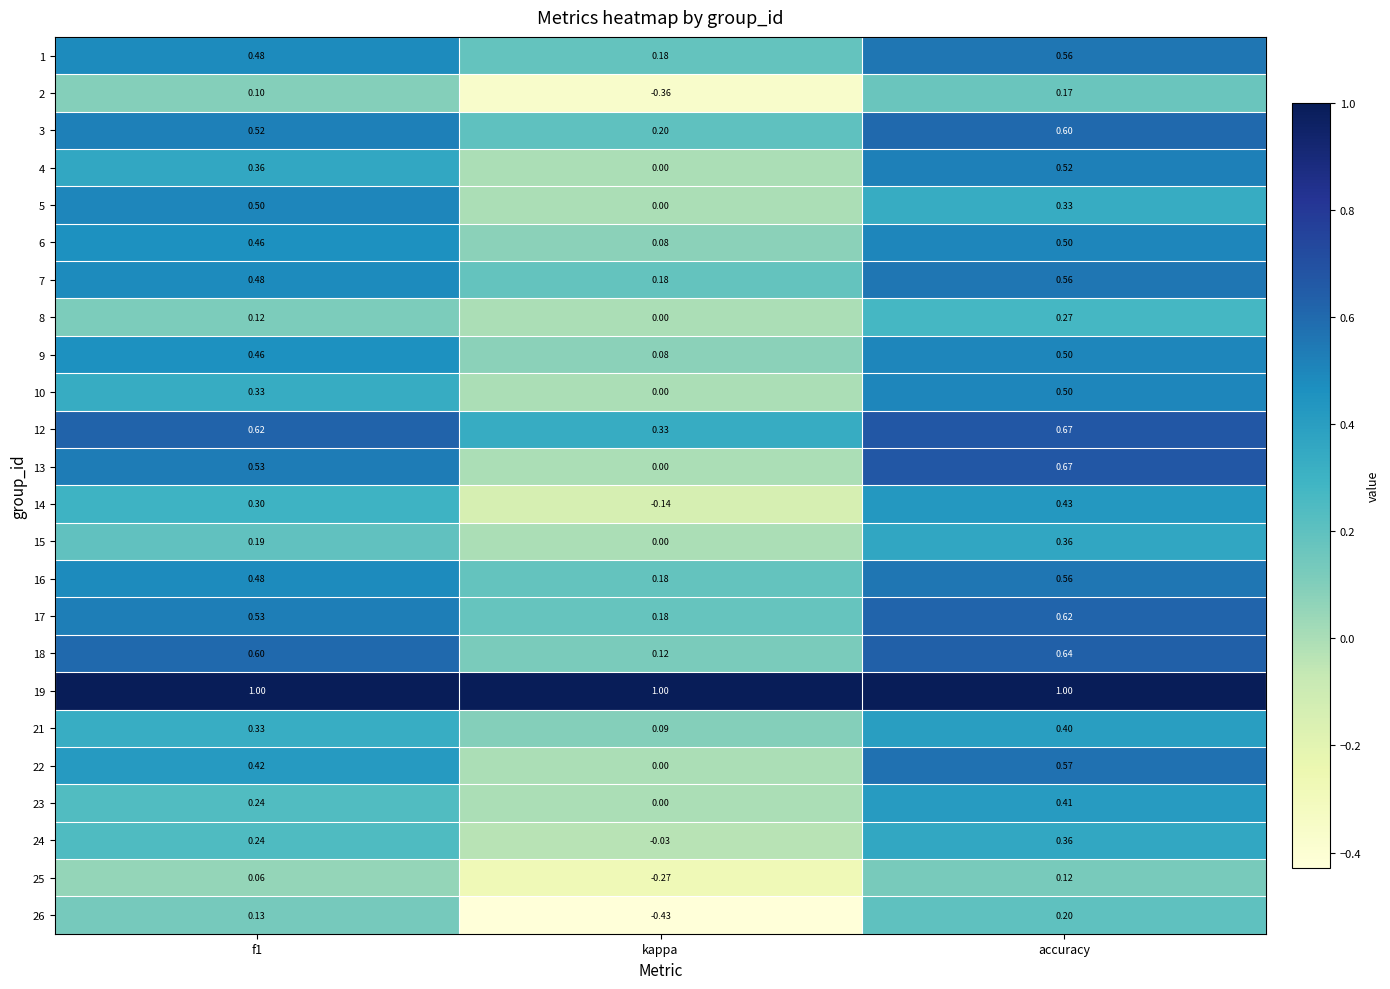

At which category is the sum across all series the highest?

accuracy